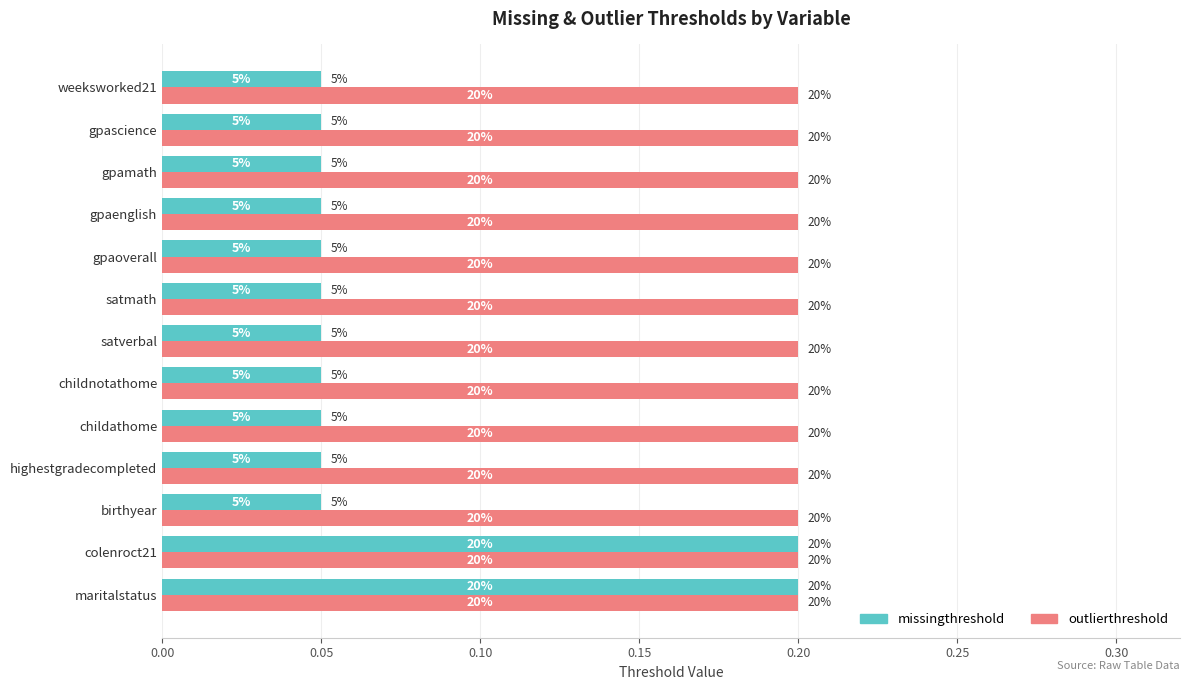

What are all the series names shown in the legend?

missingthreshold, outlierthreshold